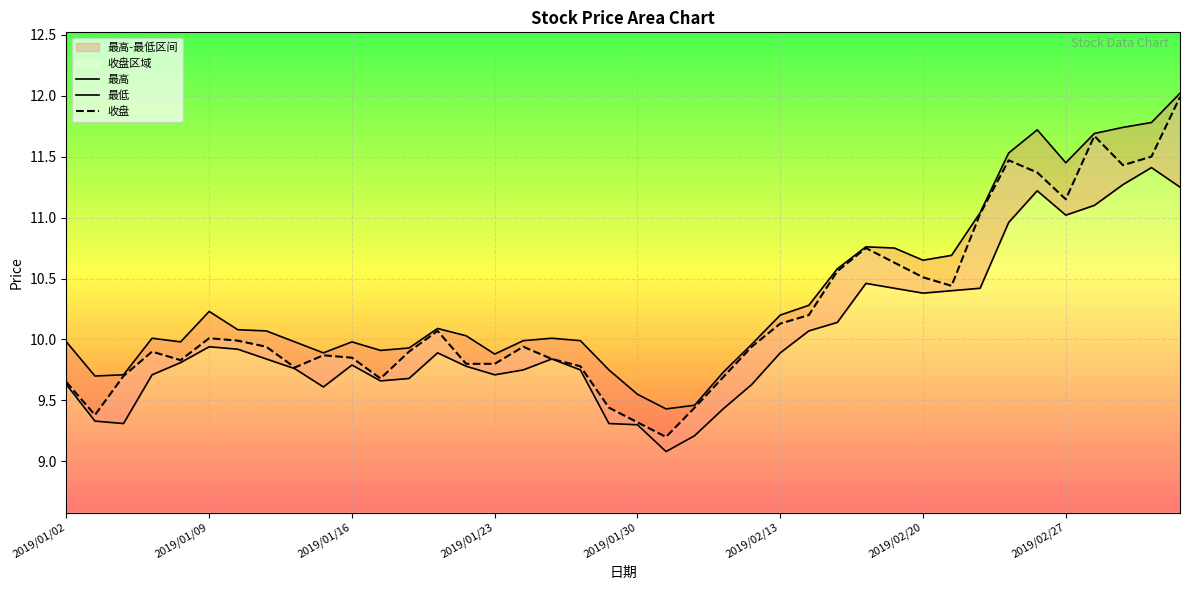

What is the smallest value displayed?

9.1